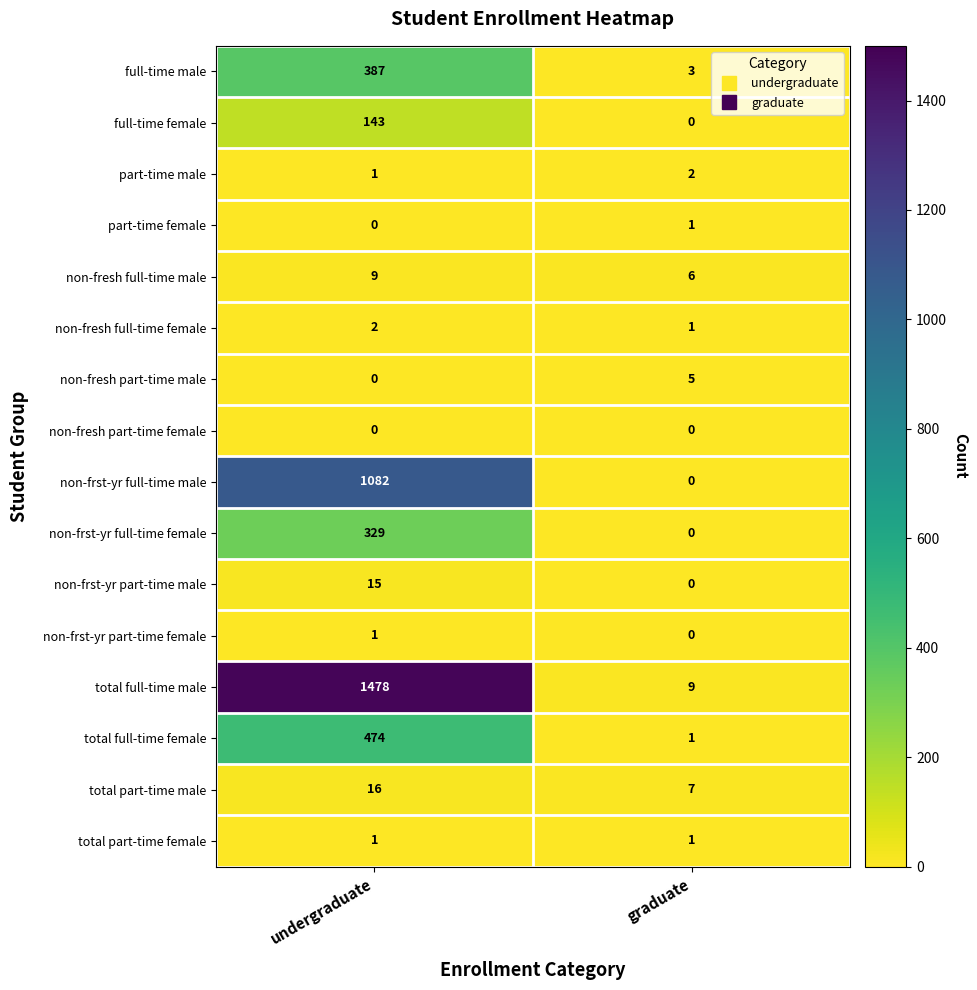

The part-time male series shows 1 at graduate. True or false?

False